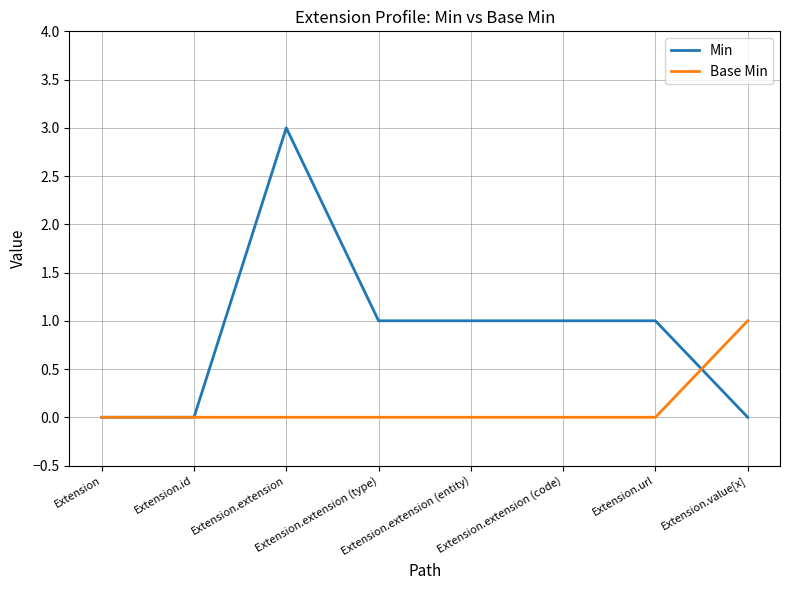

Reading left to right, transcribe all the data shown in this chart.

Min: 0	0	3	1	1	1	1	0
Base Min: 0	0	0	0	0	0	0	1